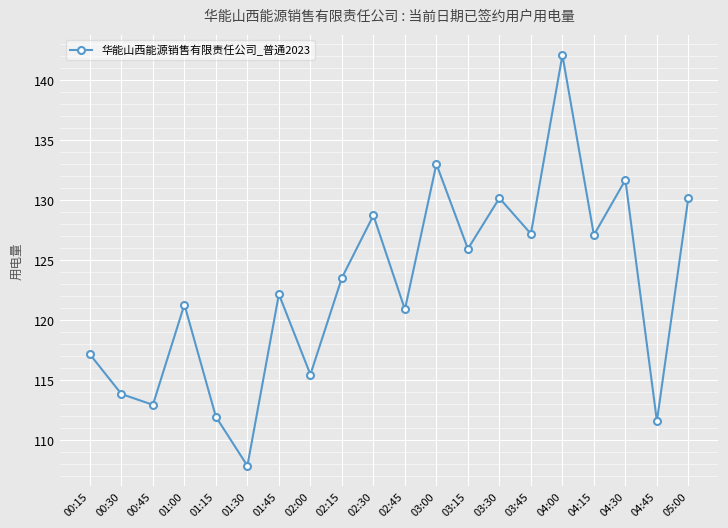

What value does the data have at 04:15?

127.1